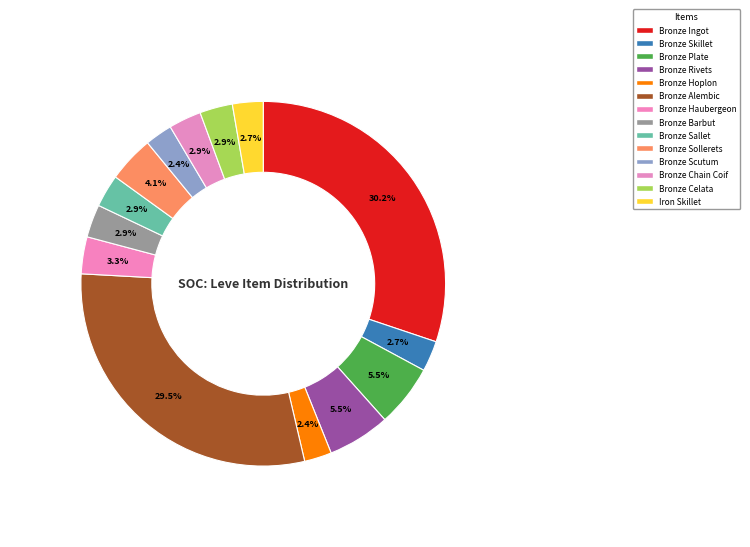

What is the change in value from Bronze Sallet to Iron Skillet?

-166